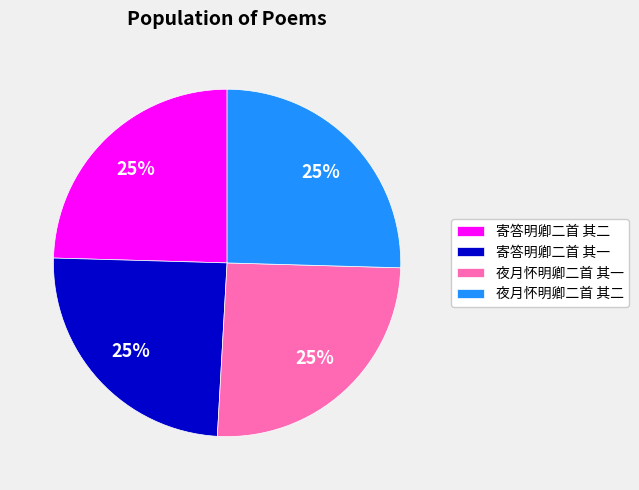

How many segments does this pie chart have?

4